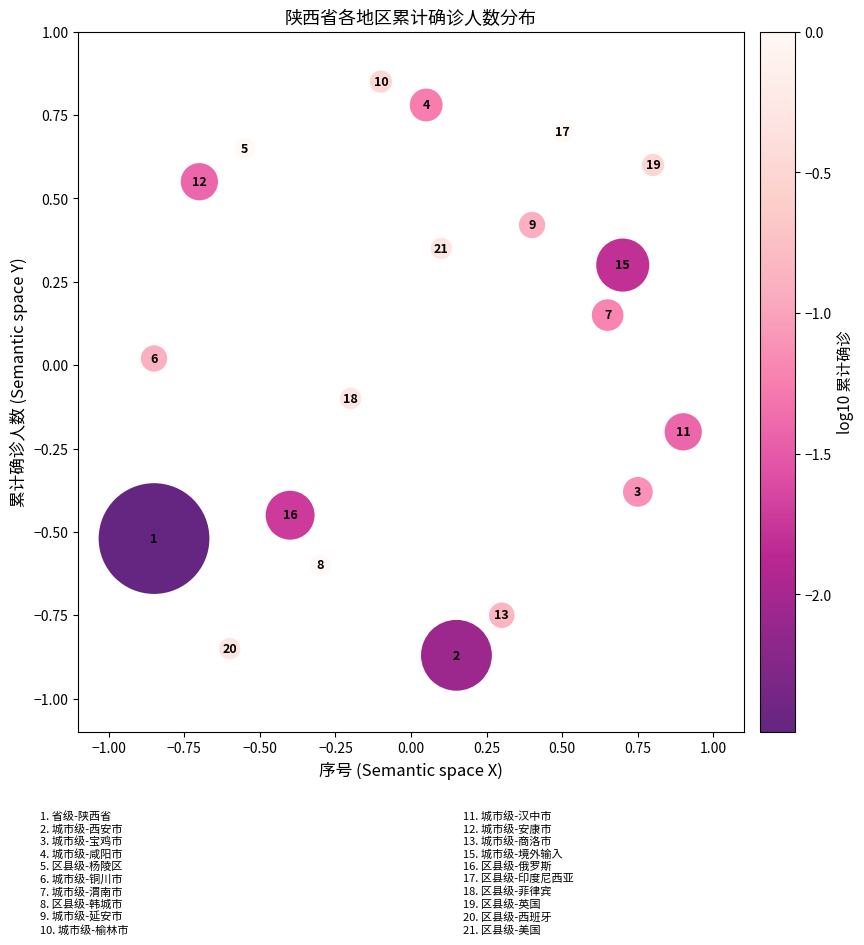

What is the range of X values (max minus min)?

1.8